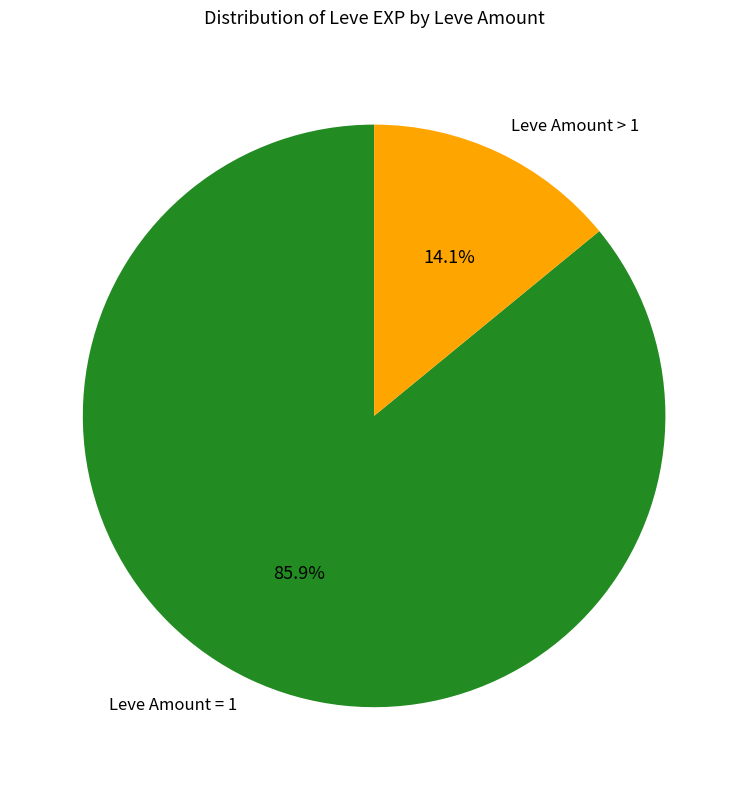

What is the ratio of the value at Leve Amount = 1 to the value at Leve Amount > 1?

6.1